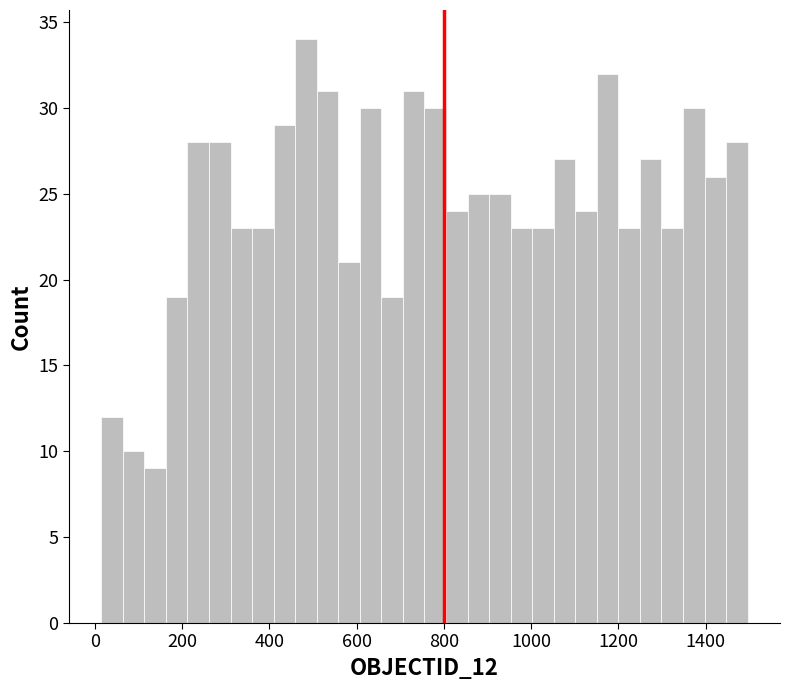

Read against the x-axis, roughly where is the centre of the tallest bar?

480